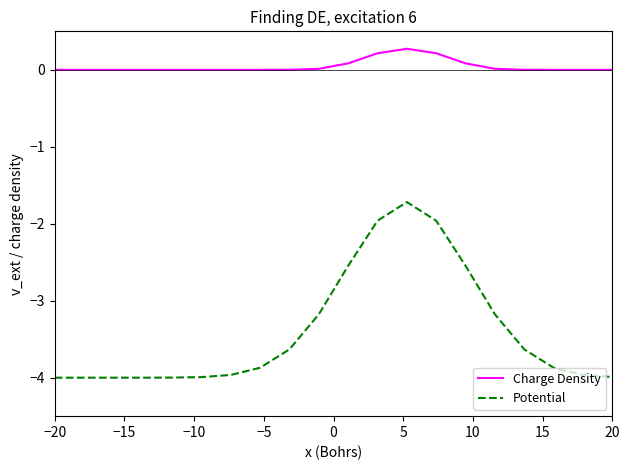

Rank the series by their average value, from highest to lowest.

Charge Density, Potential